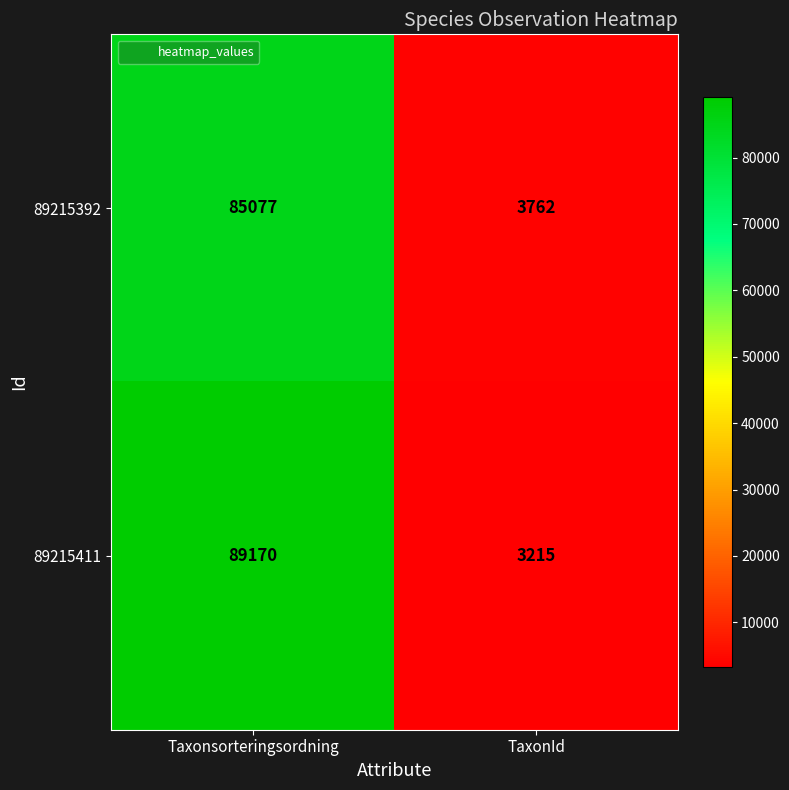

At which category is the sum across all series the highest?

Taxonsorteringsordning